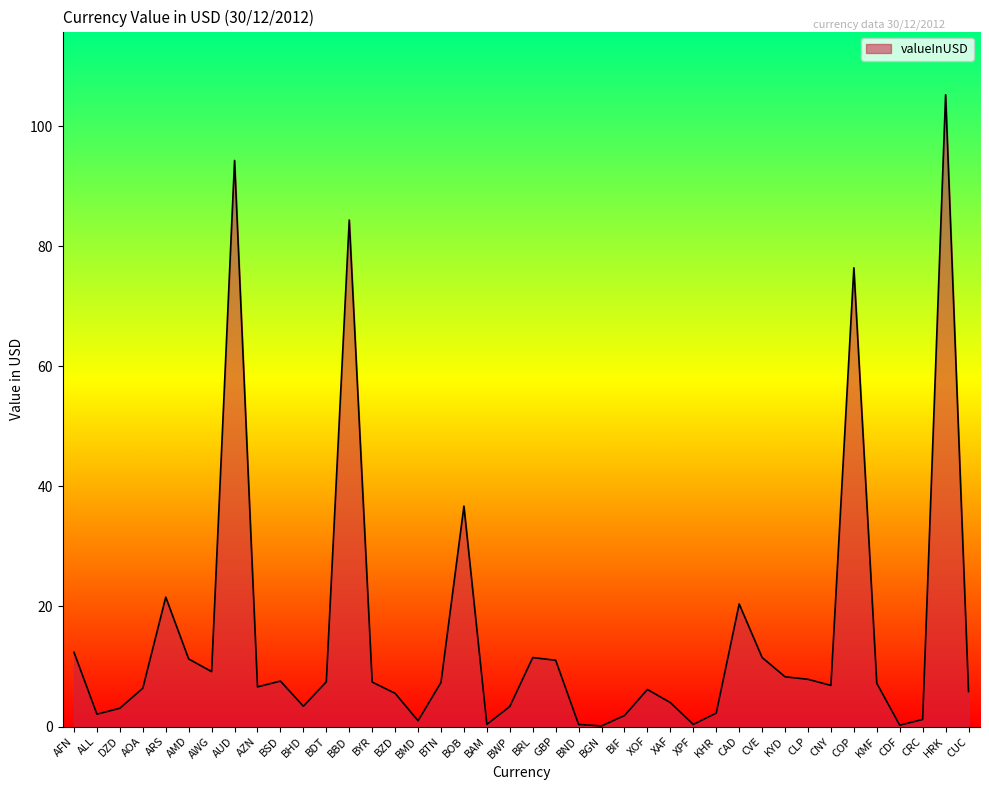

What is the smallest value displayed?

0.1